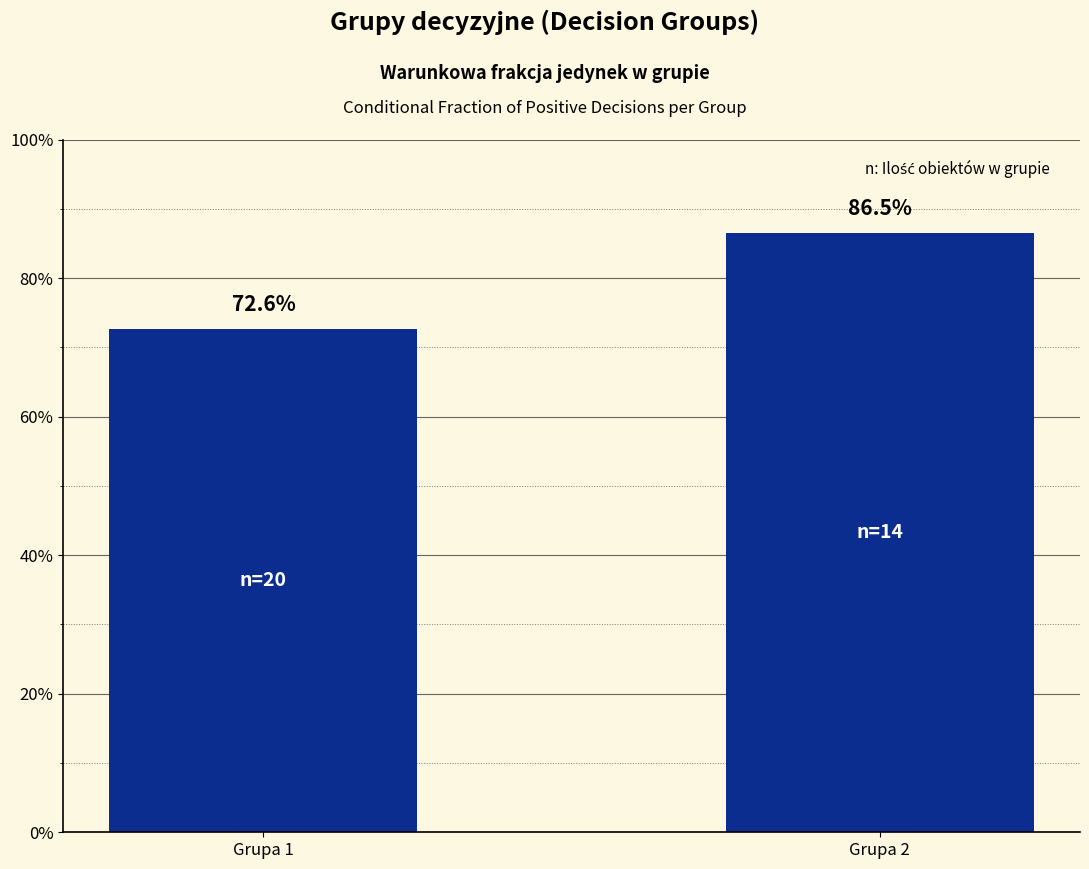

What is the average value?

0.8